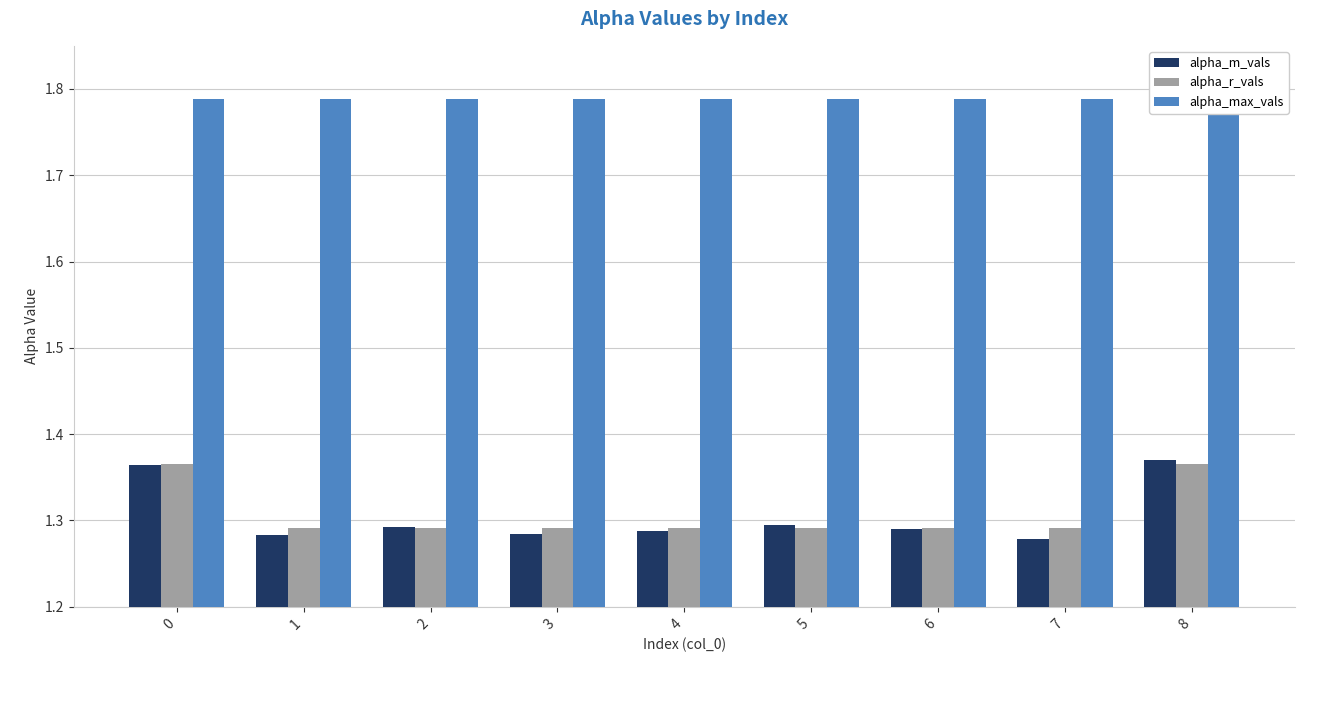

List the labels in order of alpha_r_vals value, smallest first.

1, 2, 3, 4, 5, 6, 7, 0, 8